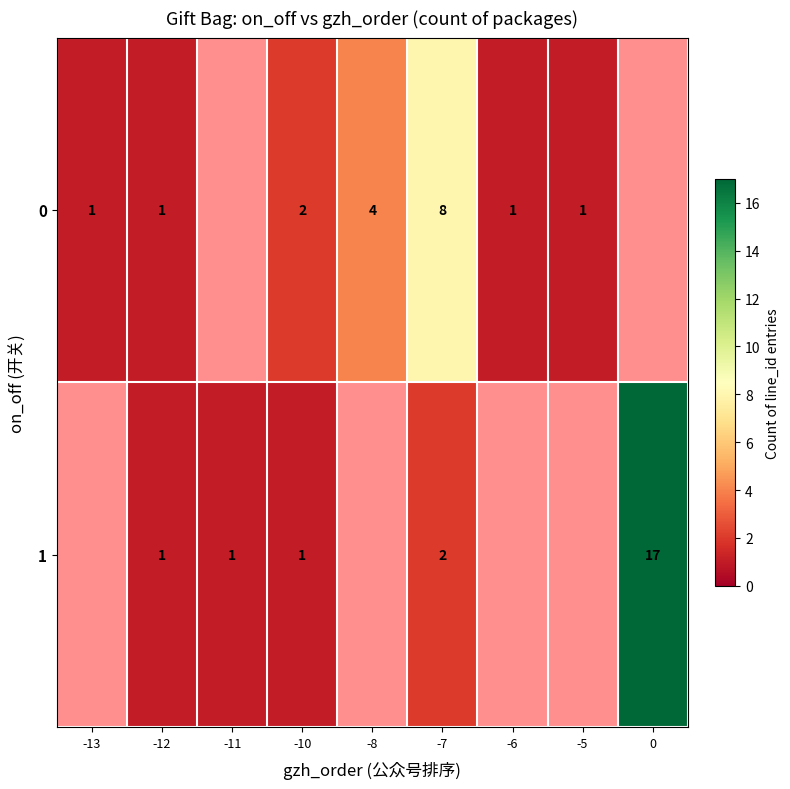

Which series has the largest range (max minus min)?

row_1